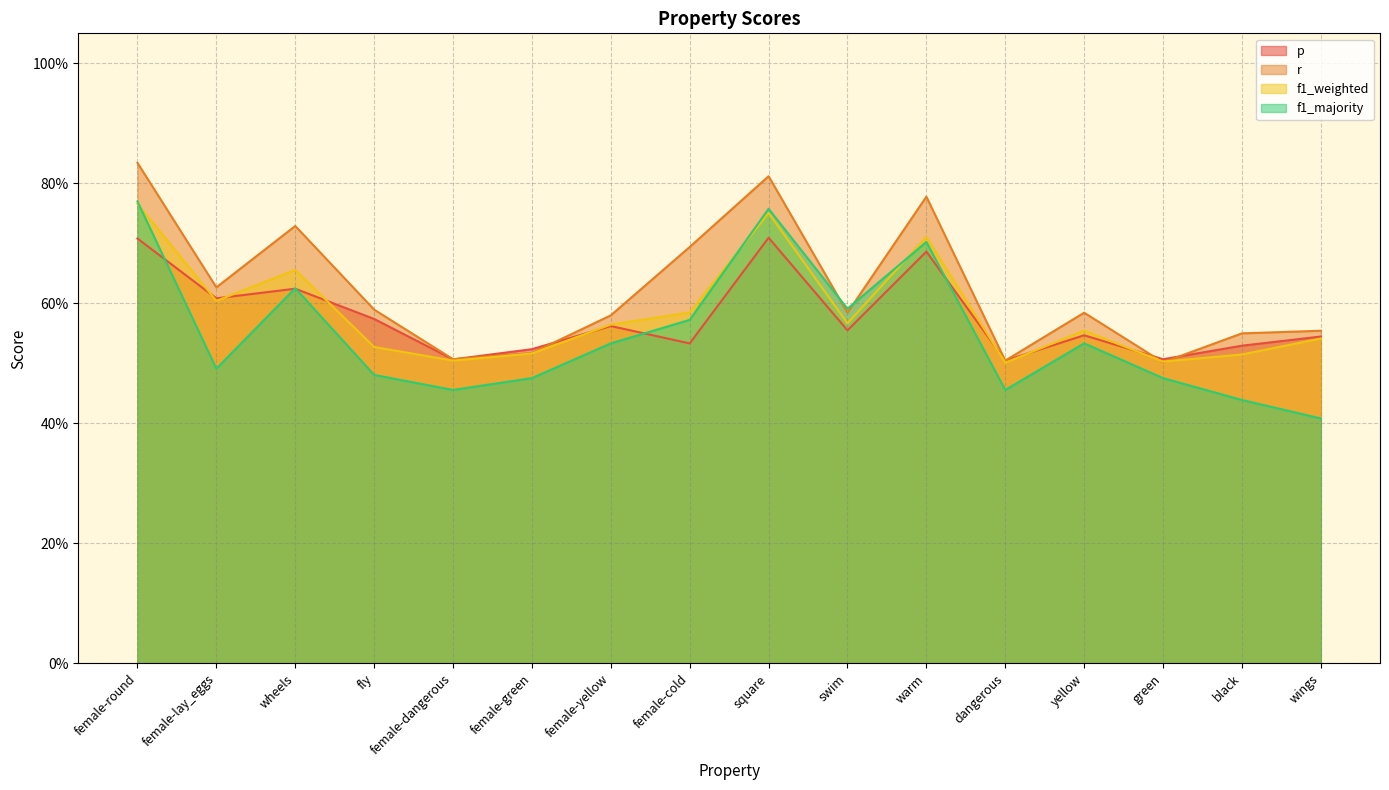

Which category has the highest value across all series?

female-round